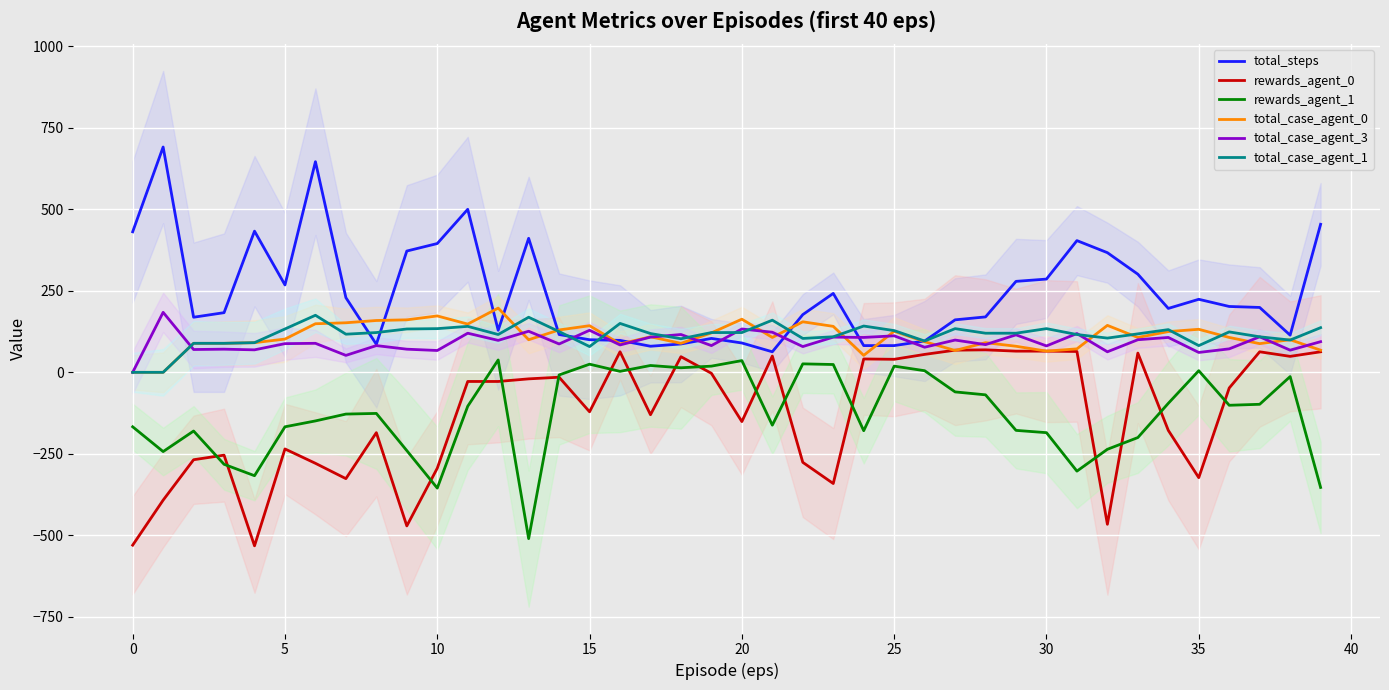

Count the number of data series in this chart.

6